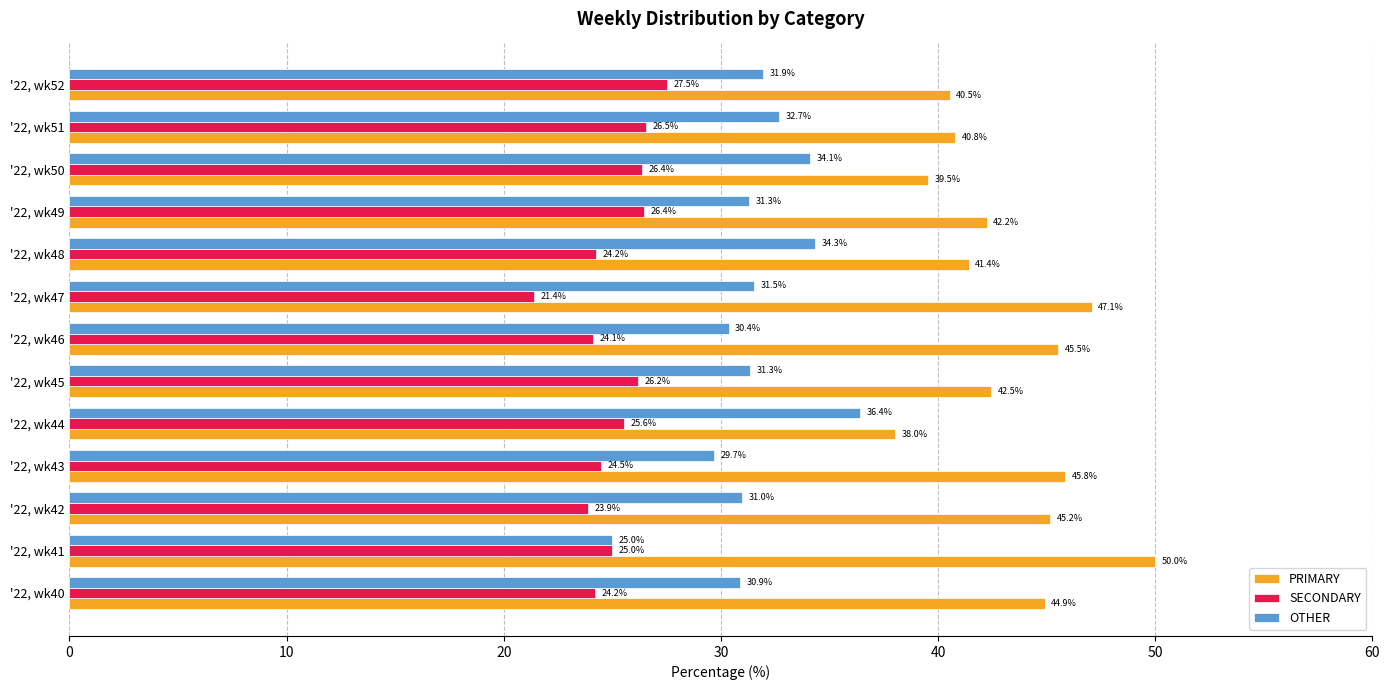

What is the average value of the OTHER series?

31.6